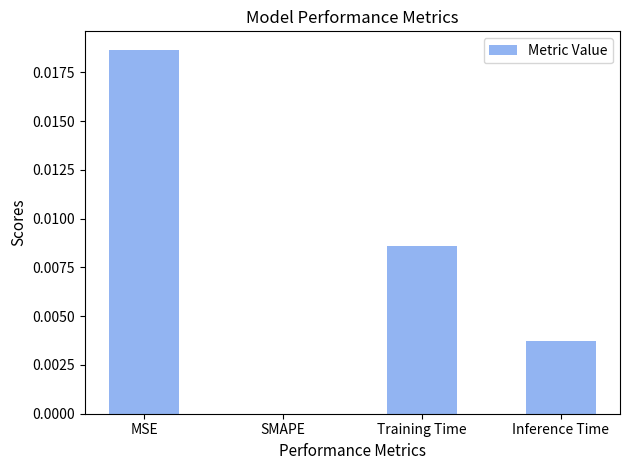

Count the values in the range 0 to 1.

4